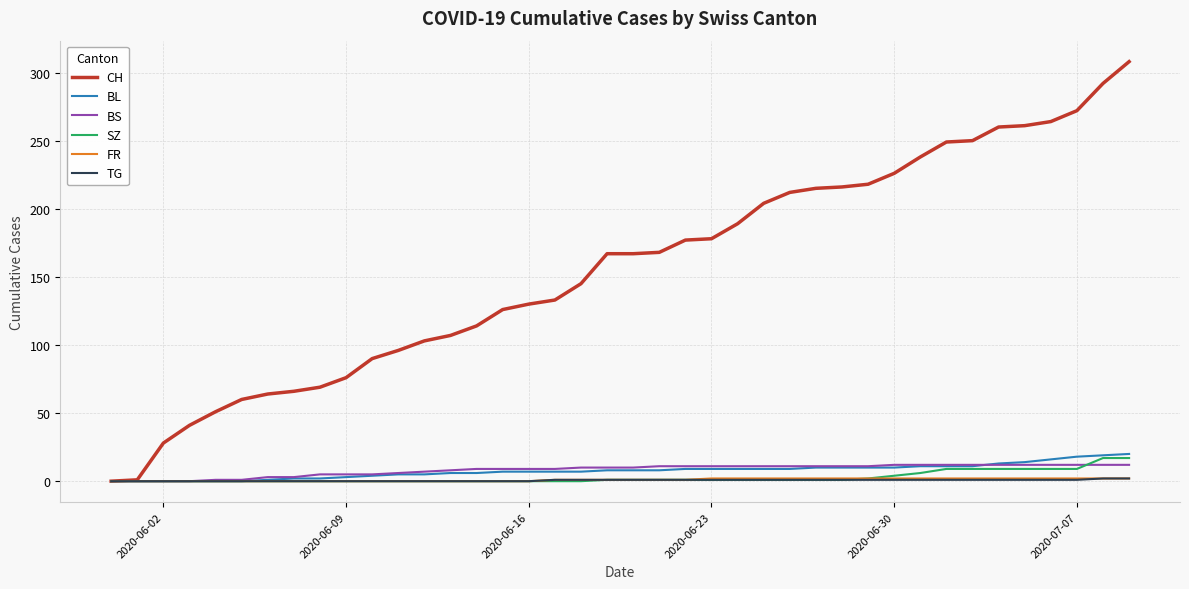

Which series has the largest total across all categories?

CH